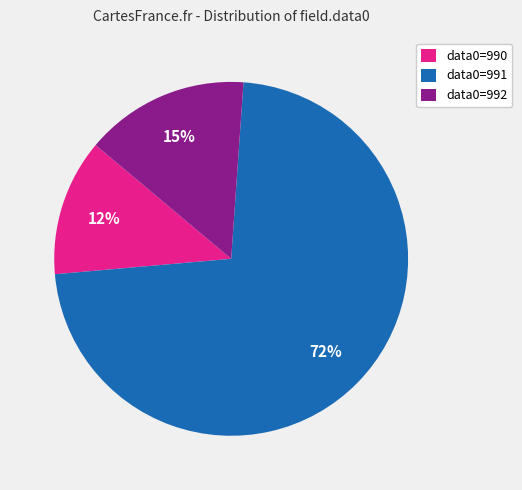

What is the largest slice in the pie chart?

data0=991